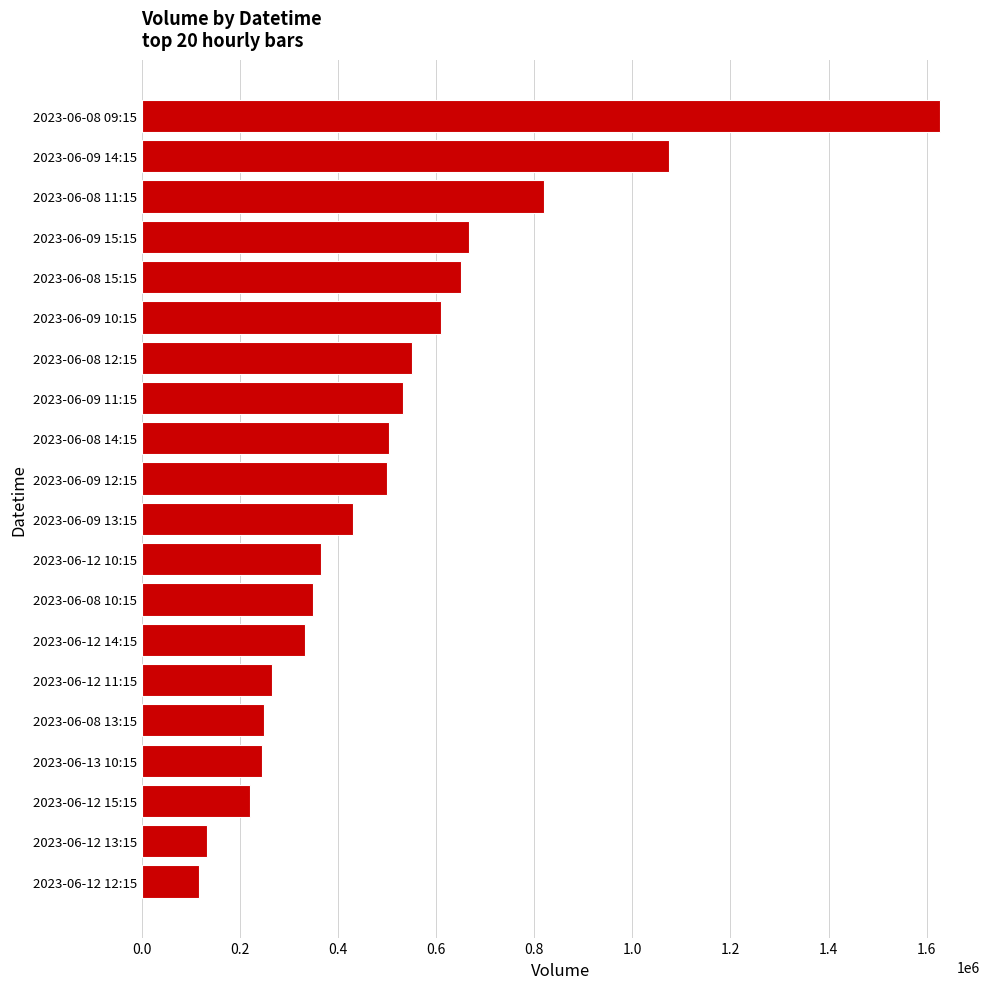

Which has a higher value, 2023-06-12 13:15 or 2023-06-09 11:15?

2023-06-09 11:15